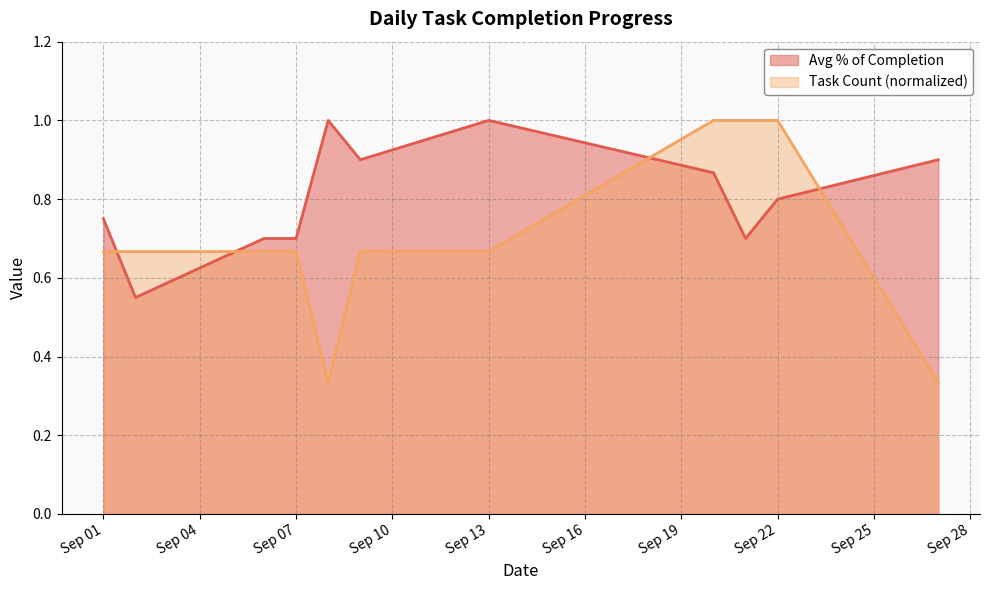

What is the value of the Task Count point at the 5th from the left?

0.3